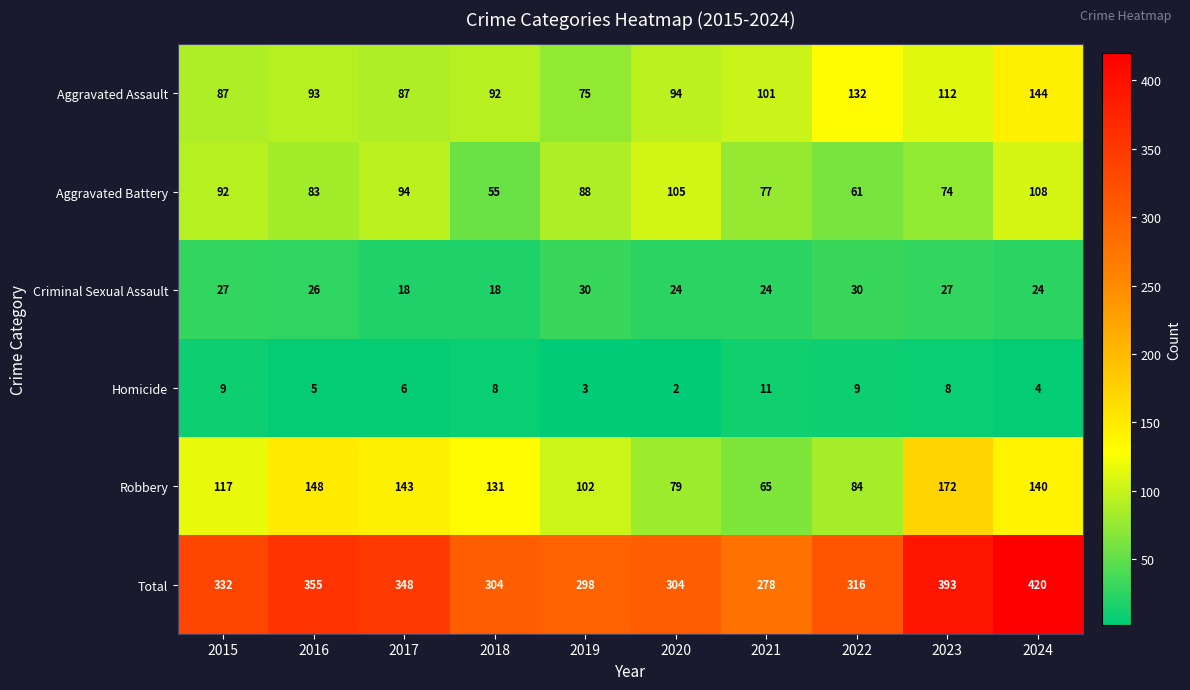

Is the value of Homicide at 2022 greater than the value of Aggravated Battery at 2018?

No